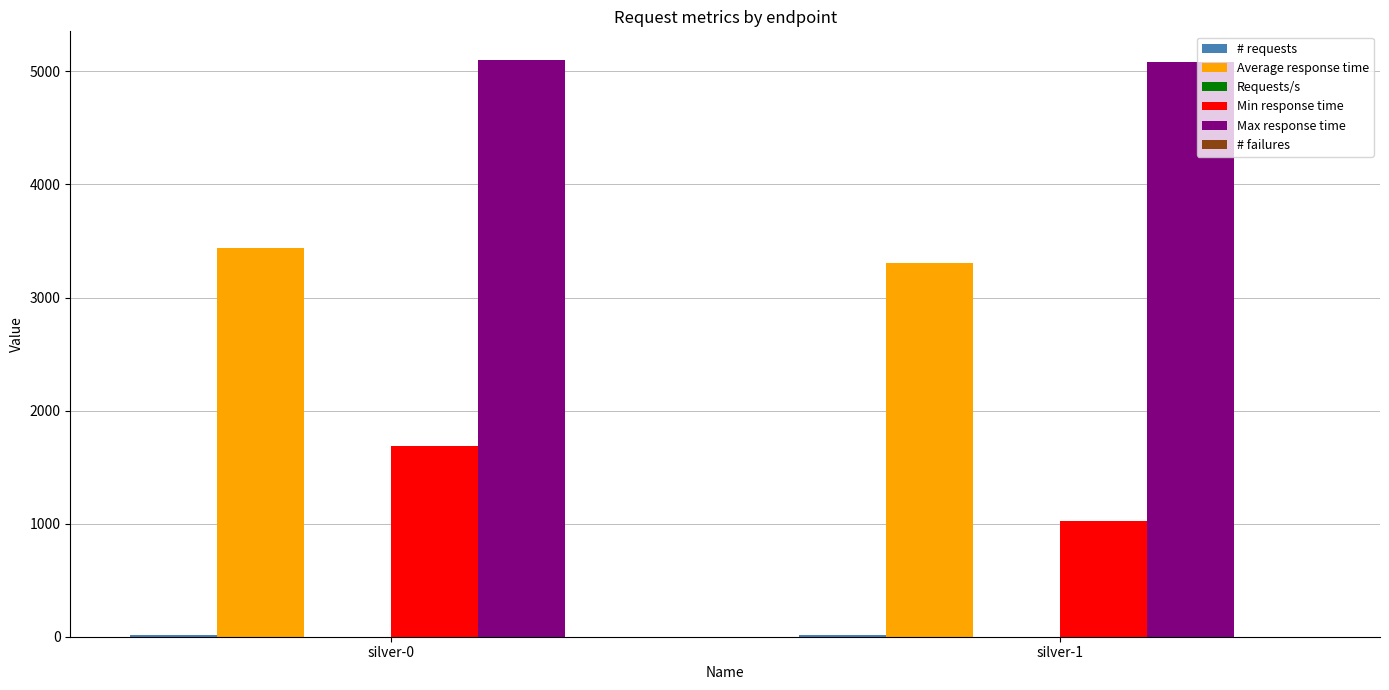

Between silver-0 and silver-1, which series saw the biggest shift?

Min response time